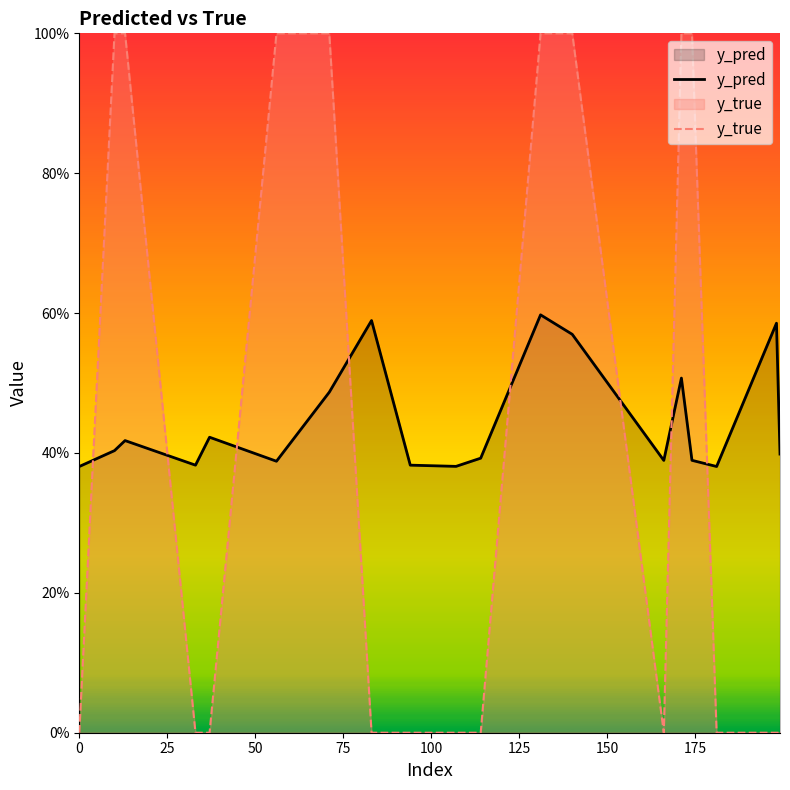

How many lines are shown in the chart?

2